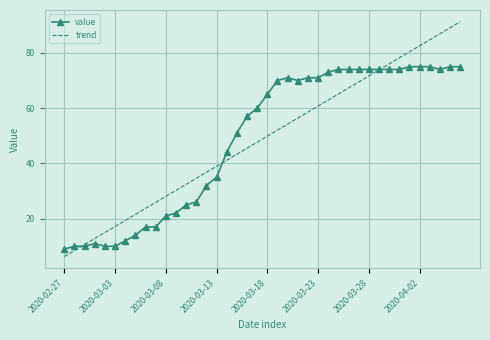

What is the minimum value for trend?

6.3